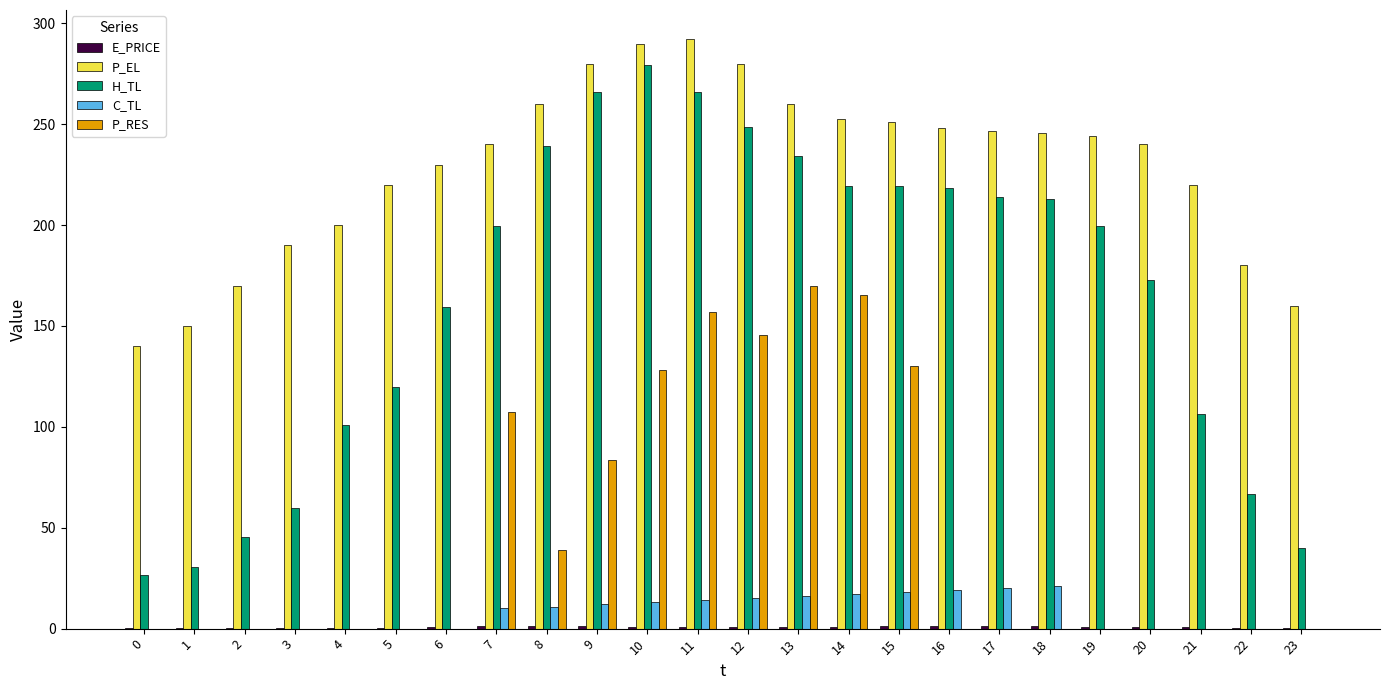

What is the maximum value for H_TL?

279.4